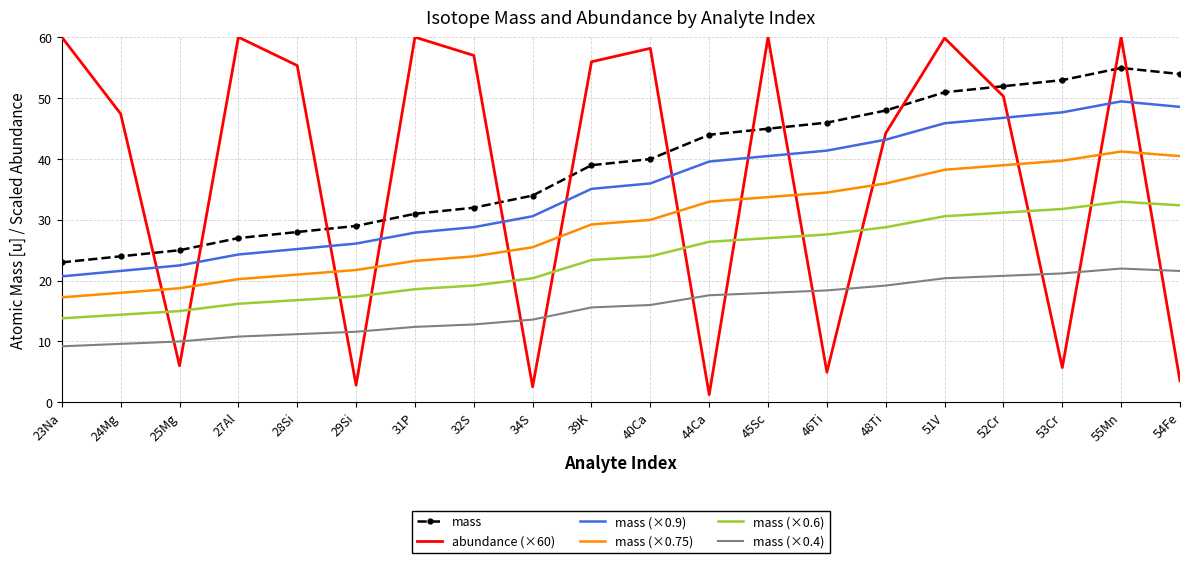

Between 24Mg and 51V, which series saw the biggest shift?

mass